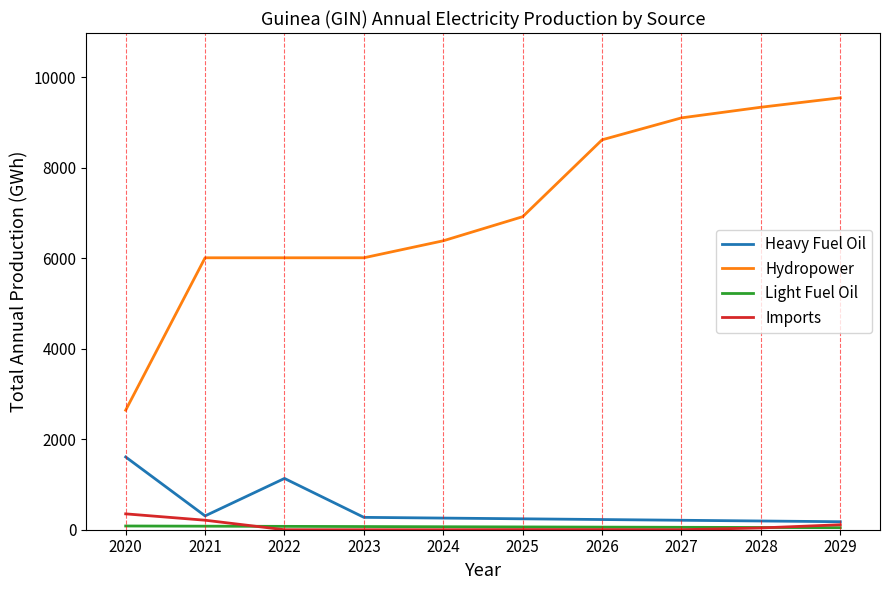

The Hydropower series shows 8613.1 at 2026. True or false?

True